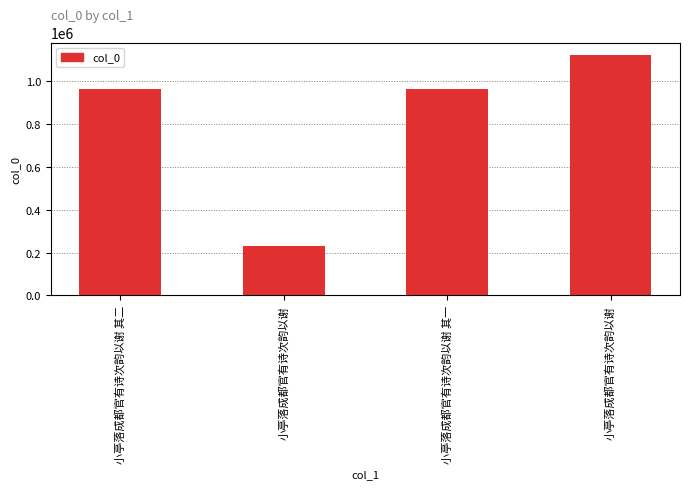

What is the minimum value shown in the chart?

230893